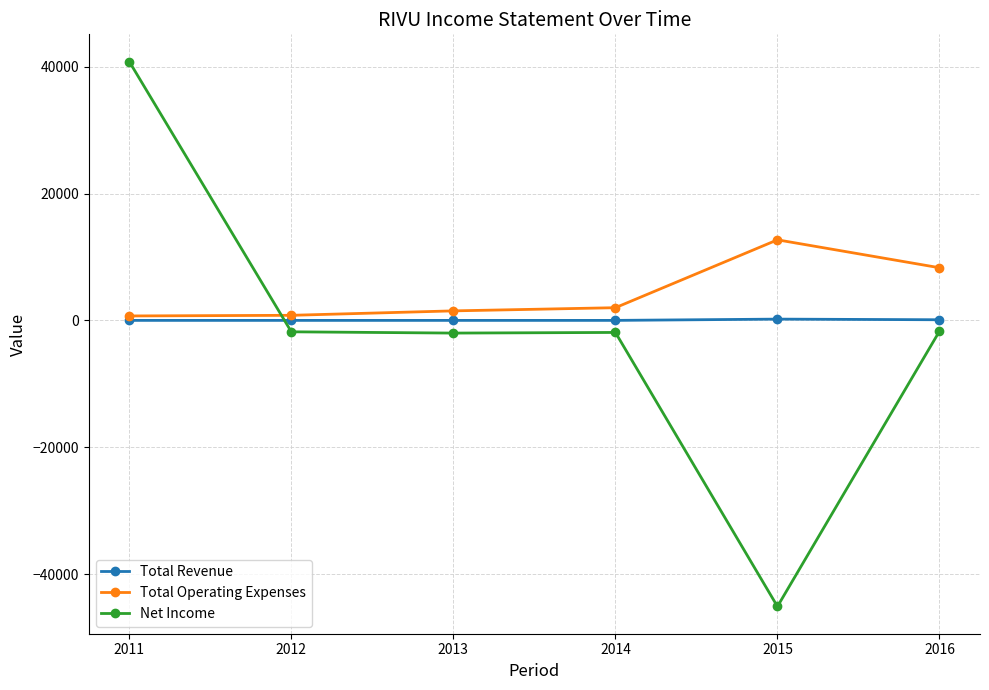

Rank the series by their average value, from highest to lowest.

Total Operating Expenses, Total Revenue, Net Income